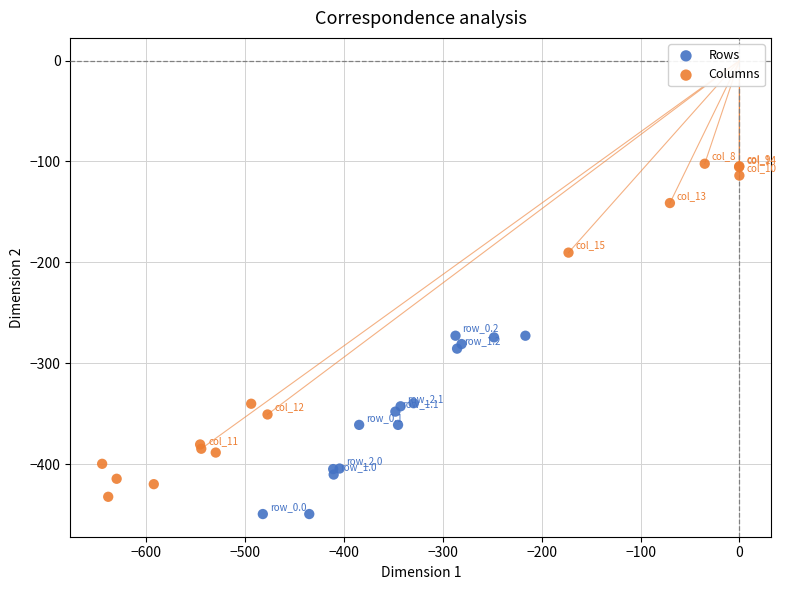

Which series has the largest Y range (max minus min)?

Columns